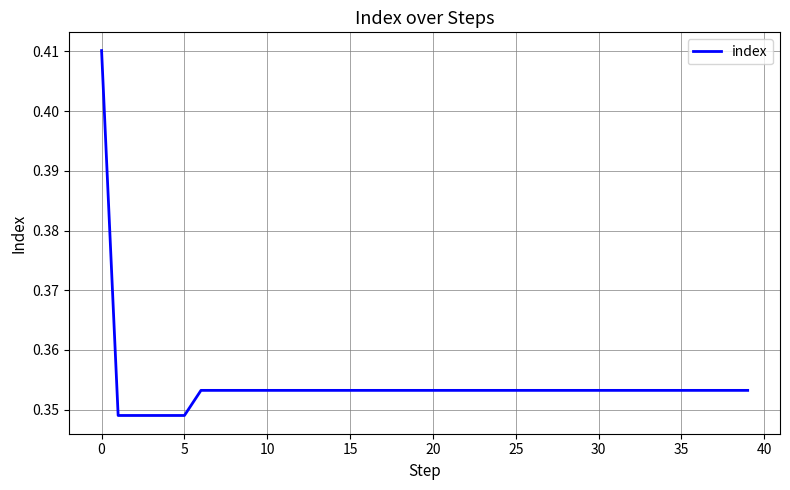

True or false: the data shows 0.2 at 10.

False